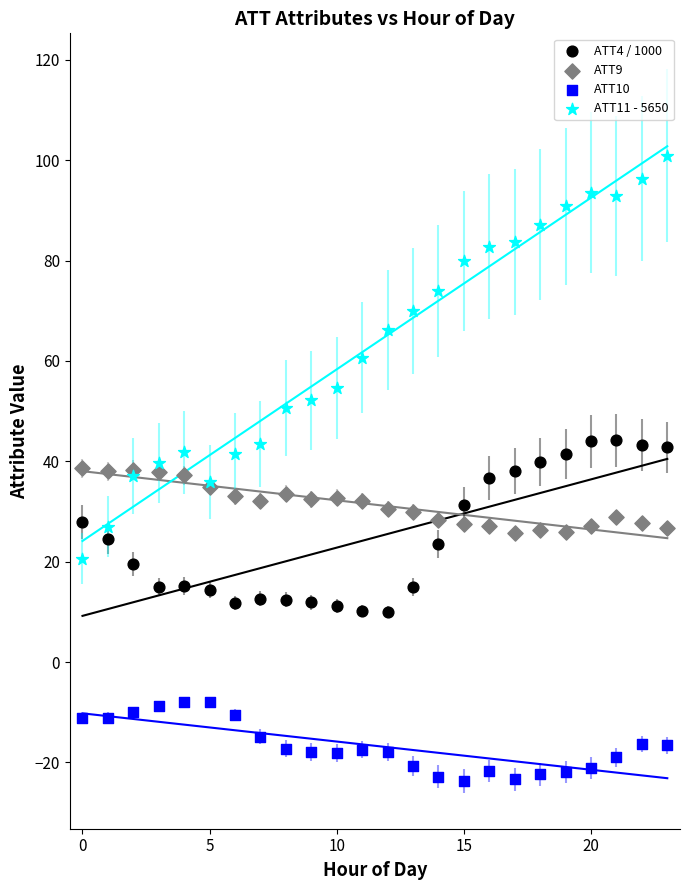

Which series reaches the maximum Y coordinate?

ATT11 - 5650